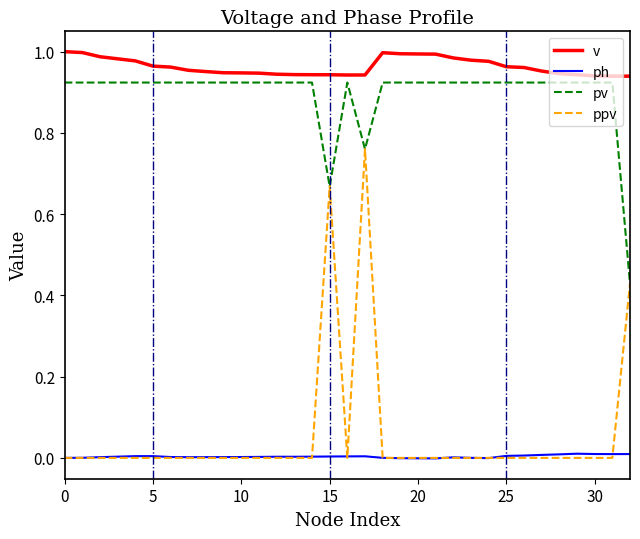

Which series has the largest range (max minus min)?

ppv